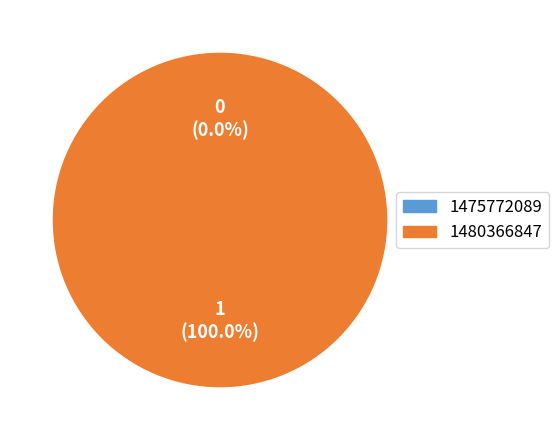

Which slice is the largest?

1480366847